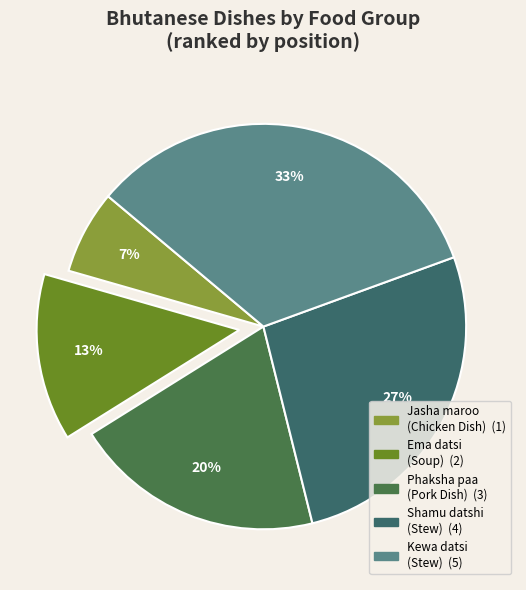

How many slices are in this pie chart?

5